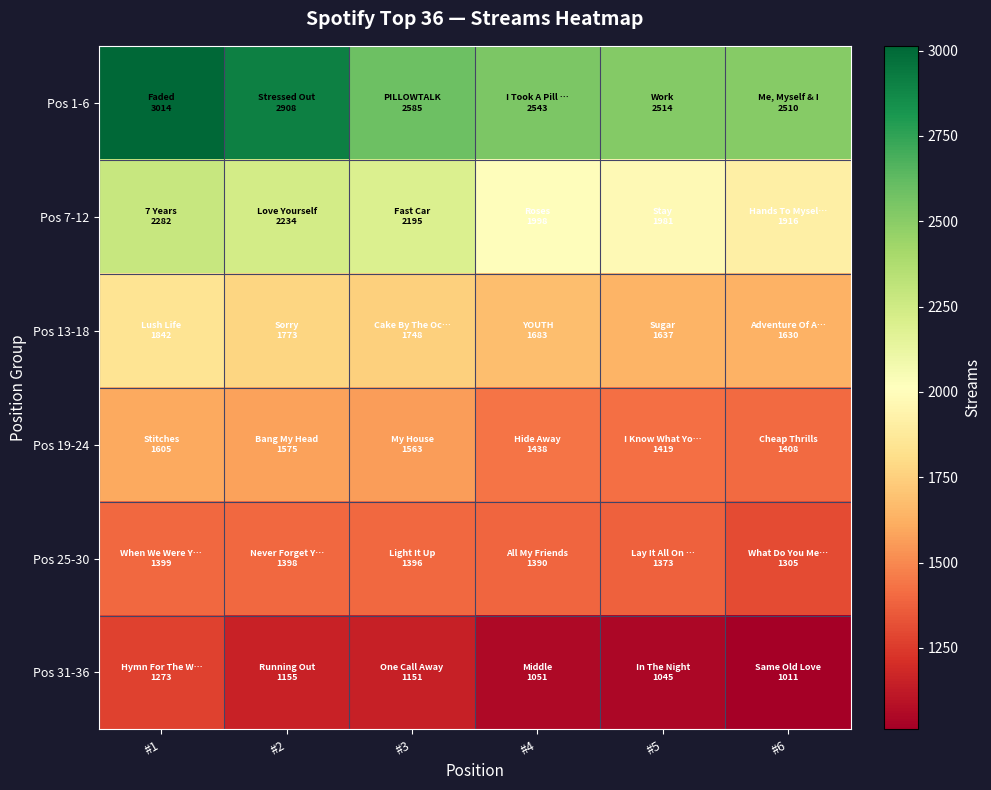

Rank the series by their maximum value, from highest to lowest.

Pos 1-6, Pos 7-12, Pos 13-18, Pos 19-24, Pos 25-30, Pos 31-36